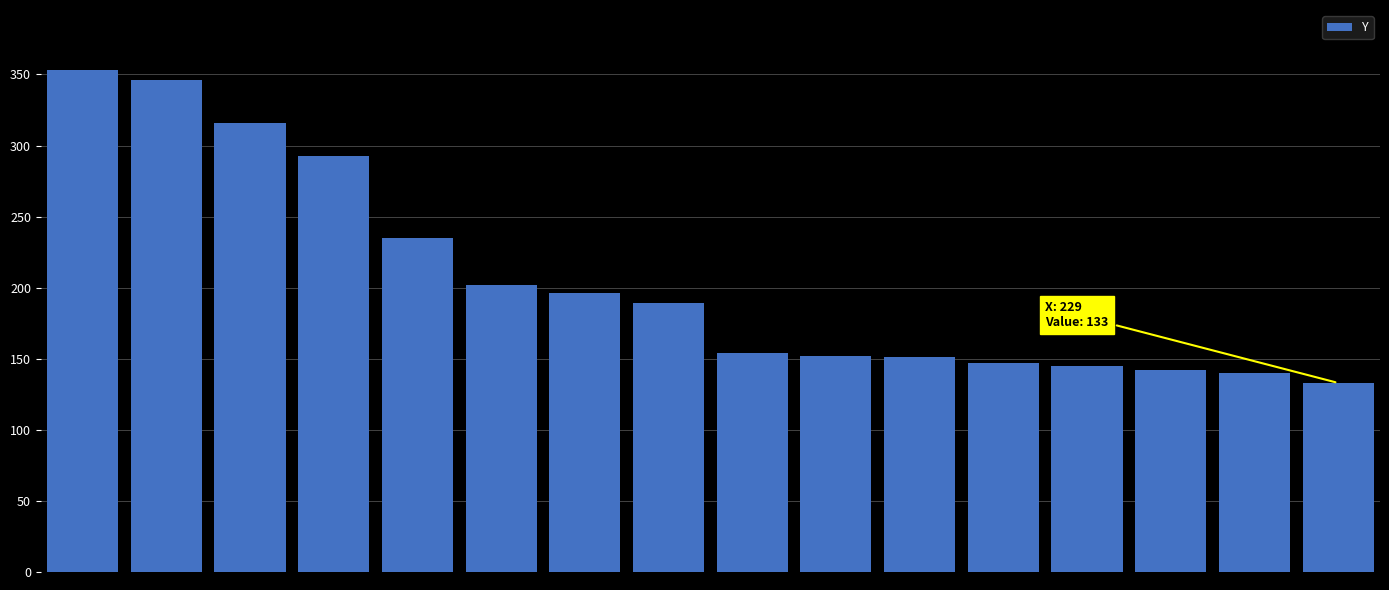

What is the value of the 7th bar from the left?

196